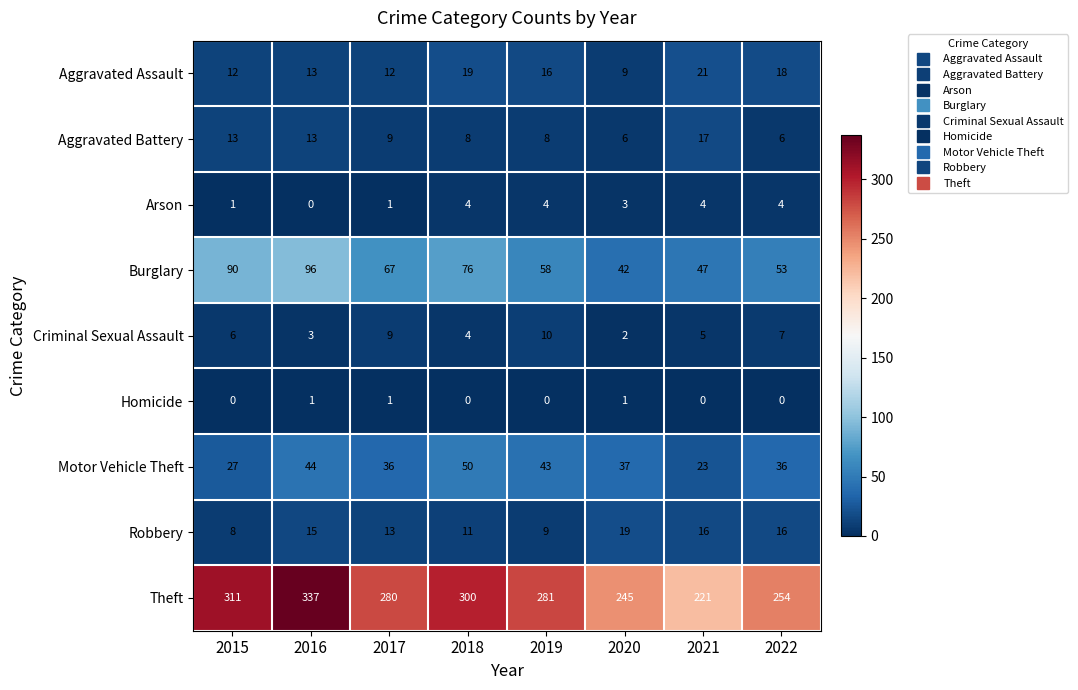

What is the sum of the Criminal Sexual Assault values at 2015 and 2020?

8